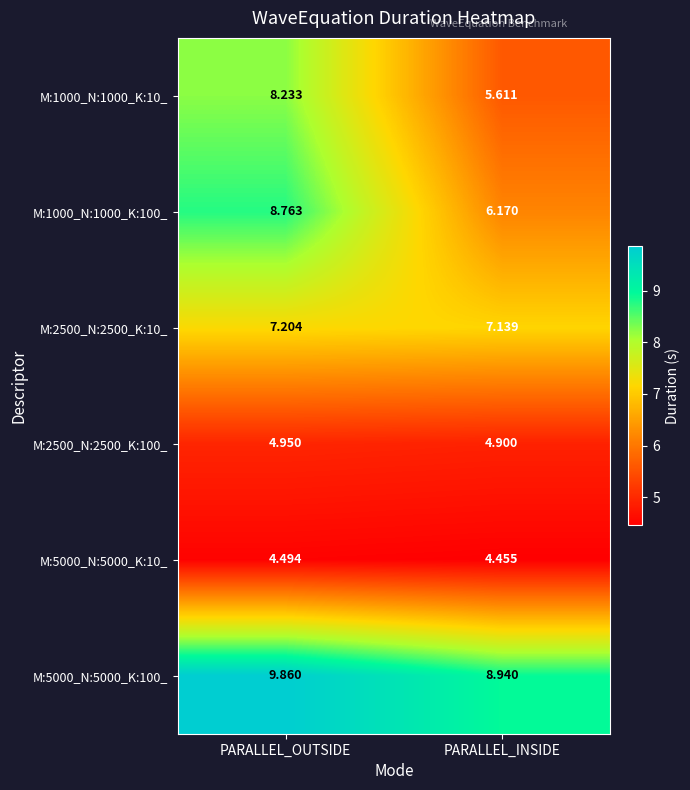

List the labels in order of M:5000_N:5000_K:100_ value, smallest first.

PARALLEL_INSIDE, PARALLEL_OUTSIDE